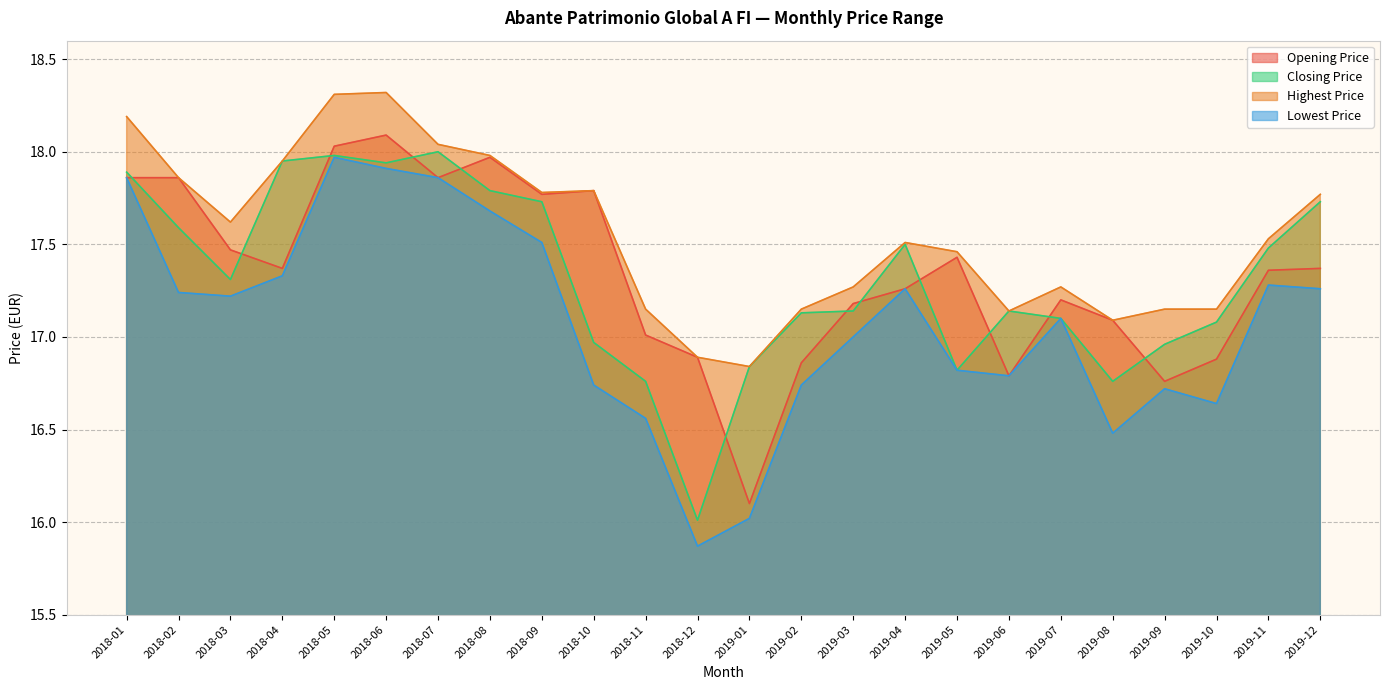

What is the spread (max minus min) of values at 2018-01?

0.3